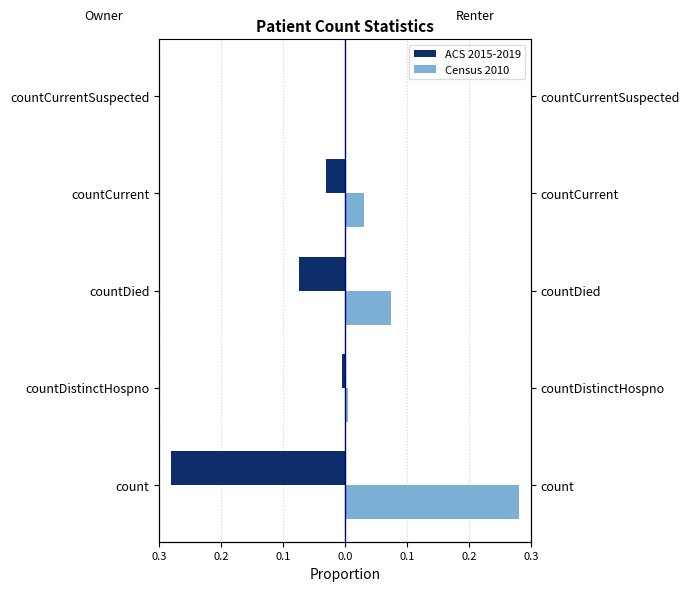

What is the greatest value displayed?

0.3